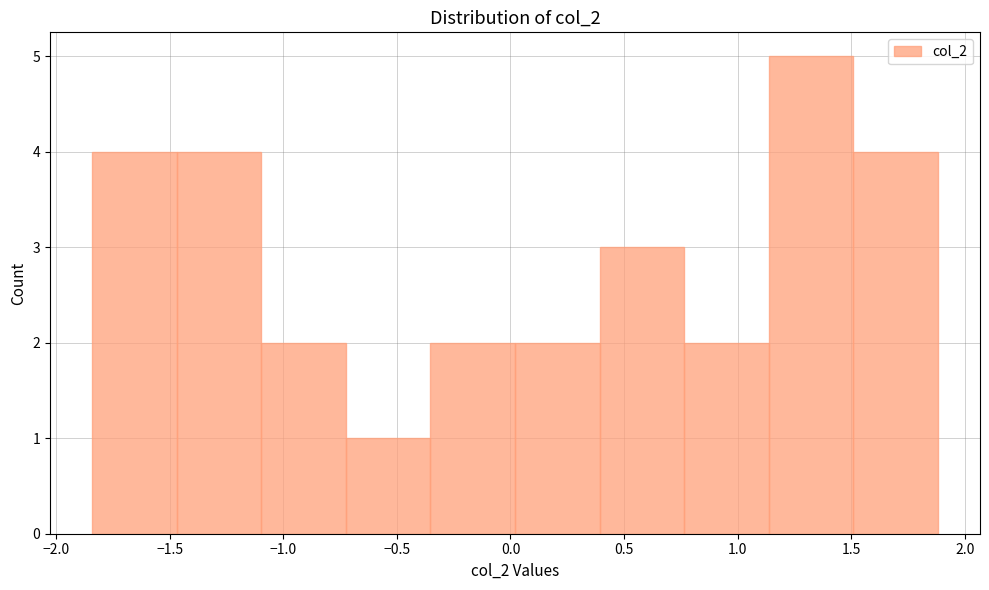

Reading left to right, list every bar in this chart as the range it spans on the x-axis followed by its height. Neither the bar edges nor the heights are printed on the chart, so give them approximately, as read against the axes.

-1.85 to -1.45: 4
-1.45 to -1.10: 4
-1.10 to -0.70: 2
-0.70 to -0.35: 1
-0.35 to 0.00: 2
0.00 to 0.40: 2
0.40 to 0.75: 3
0.75 to 1.15: 2
1.15 to 1.50: 5
1.50 to 1.90: 4